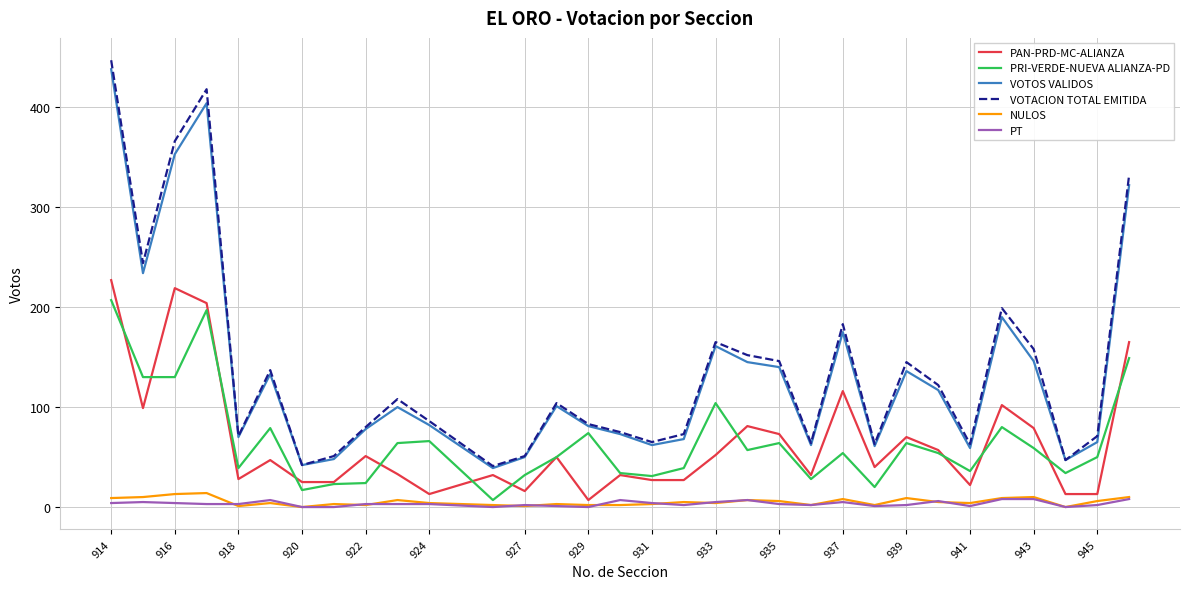

Rank the series by their maximum value, from highest to lowest.

VOTACION TOTAL EMITIDA, VOTOS VALIDOS, PAN-PRD-MC-ALIANZA, PRI-VERDE-NUEVA ALIANZA-PD, NULOS, PT